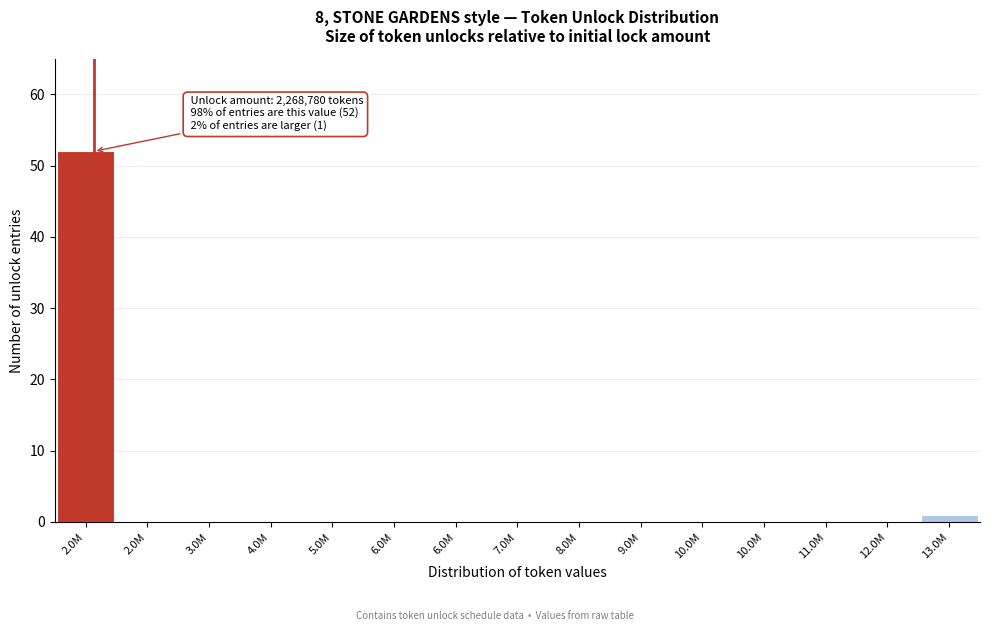

How many distinct data groups are displayed?

1